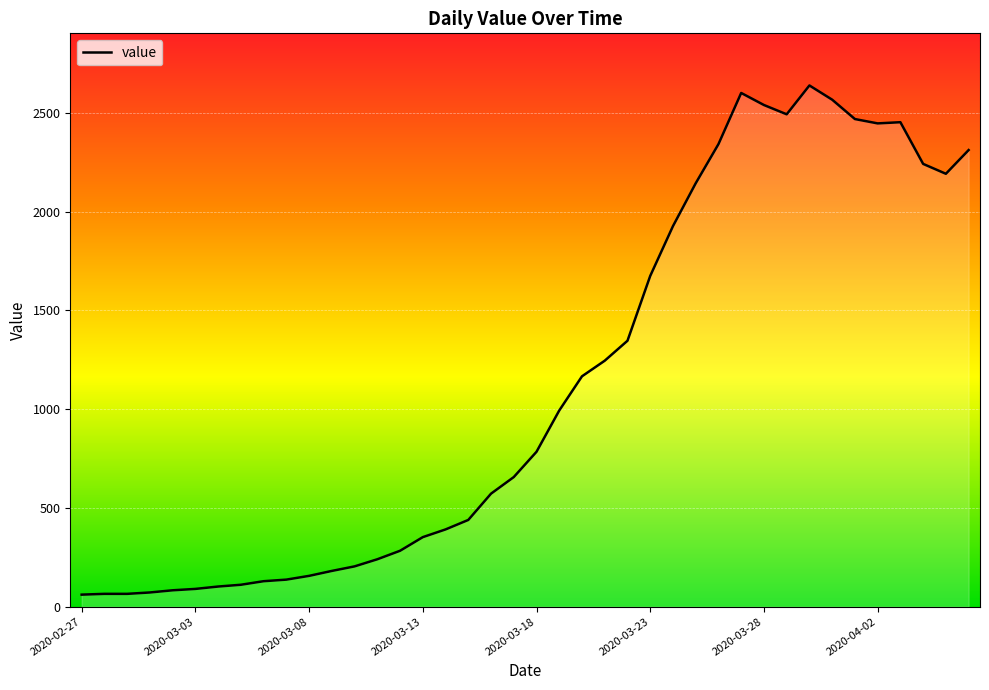

What is the difference between the maximum and minimum values?

2577